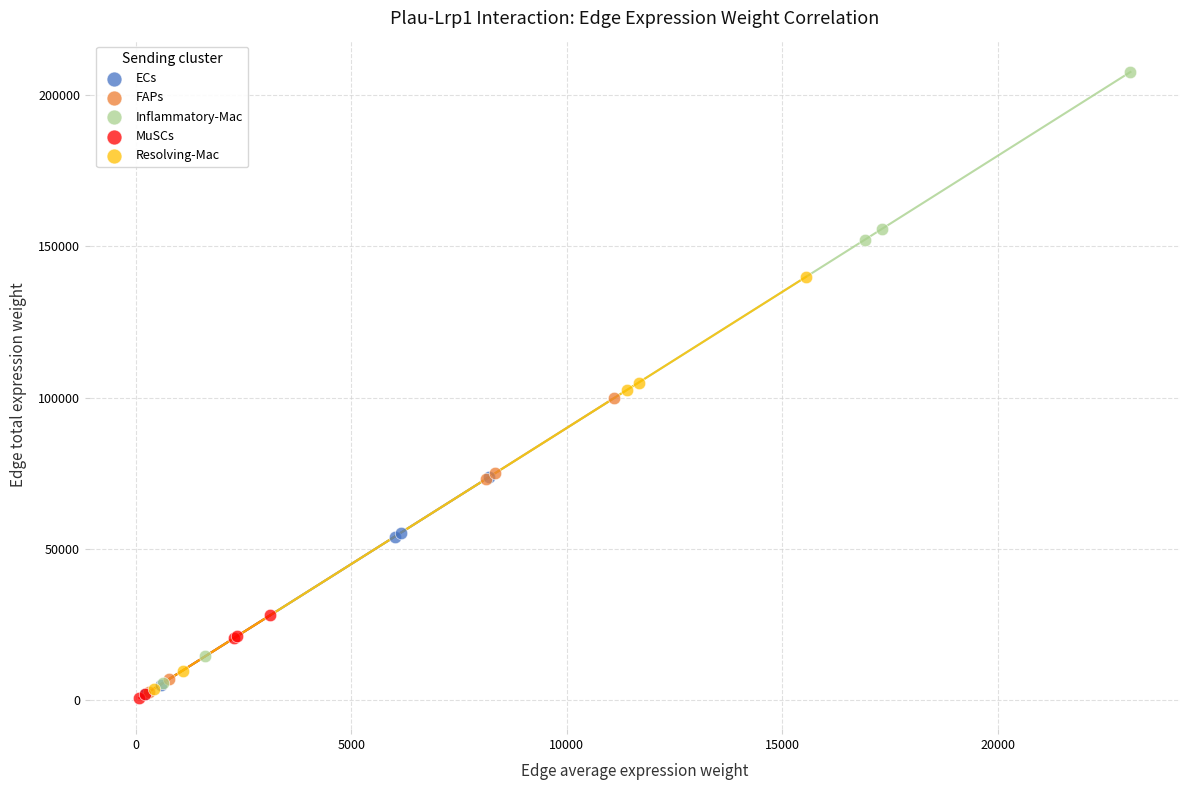

Which series has the largest Y range (max minus min)?

Inflammatory-Mac